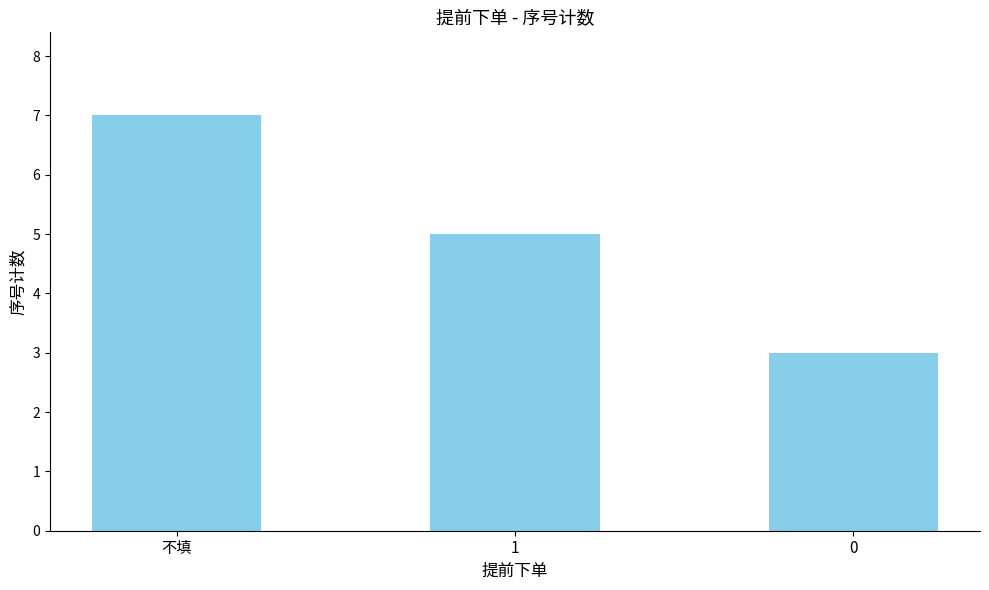

Are the bars grouped side by side (vs. stacked)?

No